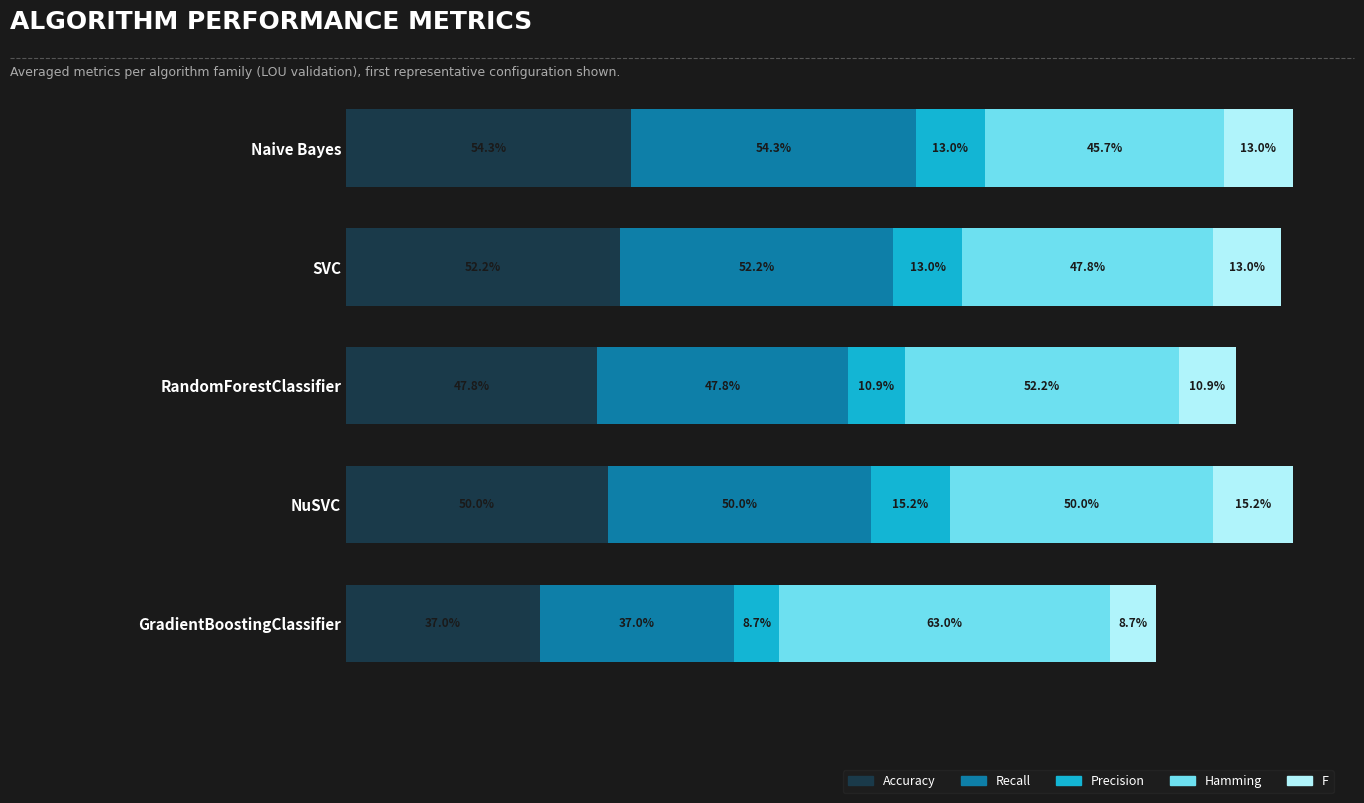

What are all the series names shown in the legend?

Accuracy, Recall, Precision, Hamming, F